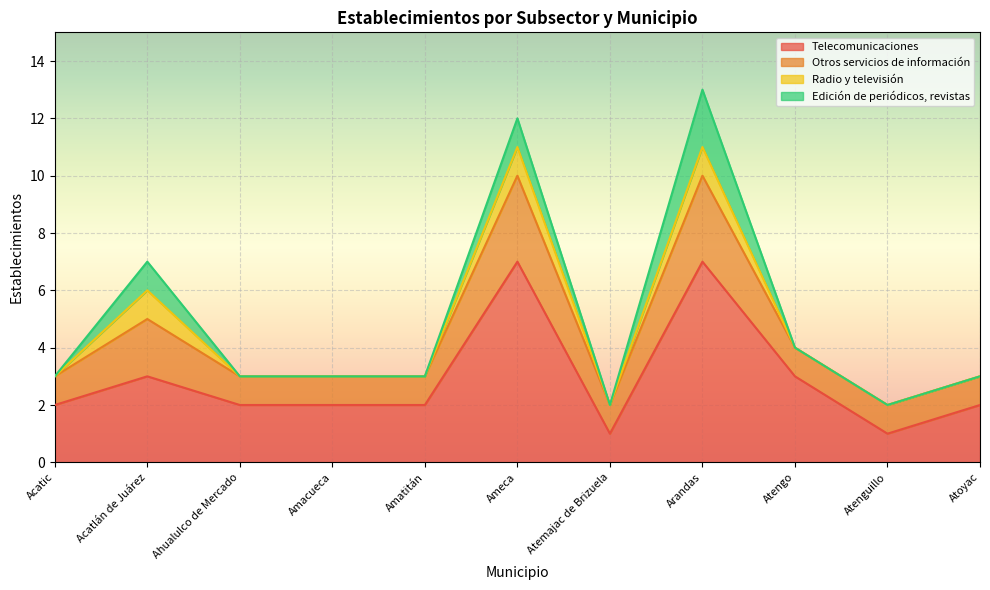

Is it true that Telecomunicaciones equals 2 at Ahualulco de Mercado?

True